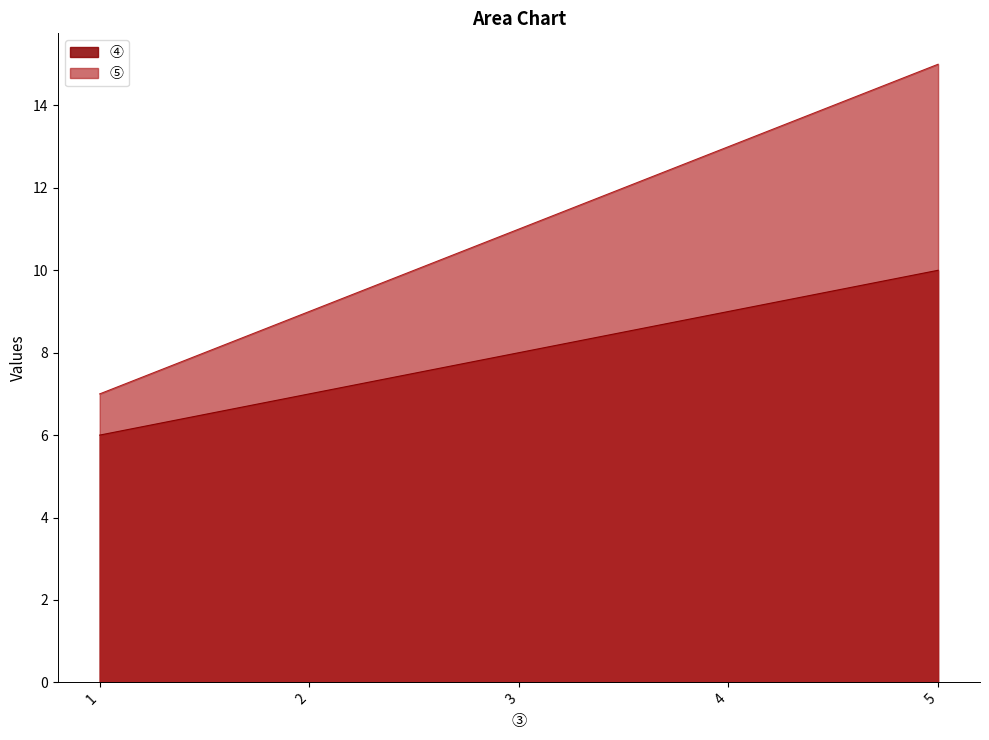

How many lines are shown in the chart?

2